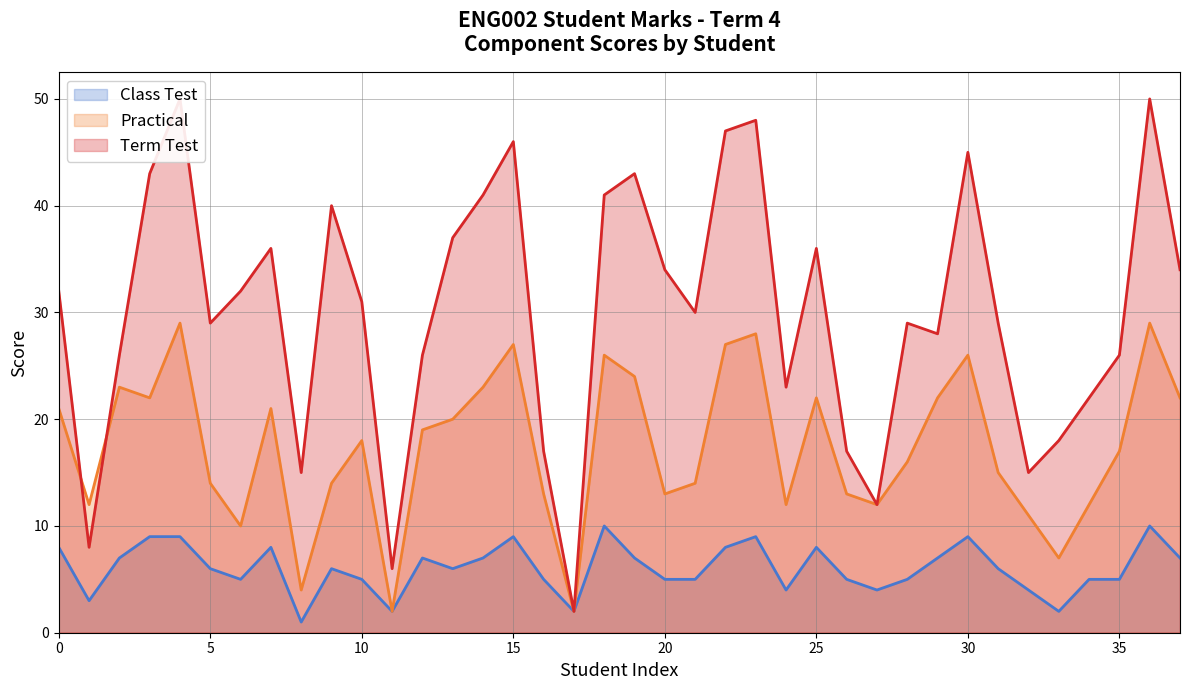

What is the sum of all Class Test values?

230